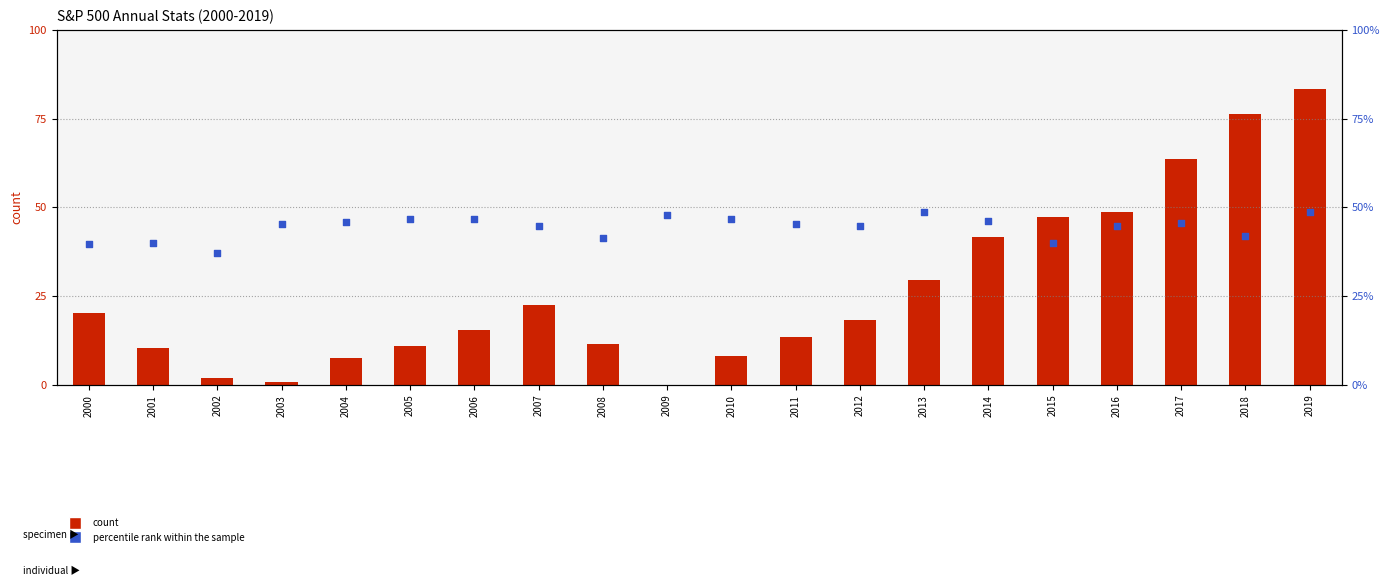

At how many categories does at least one series exceed 82?

2